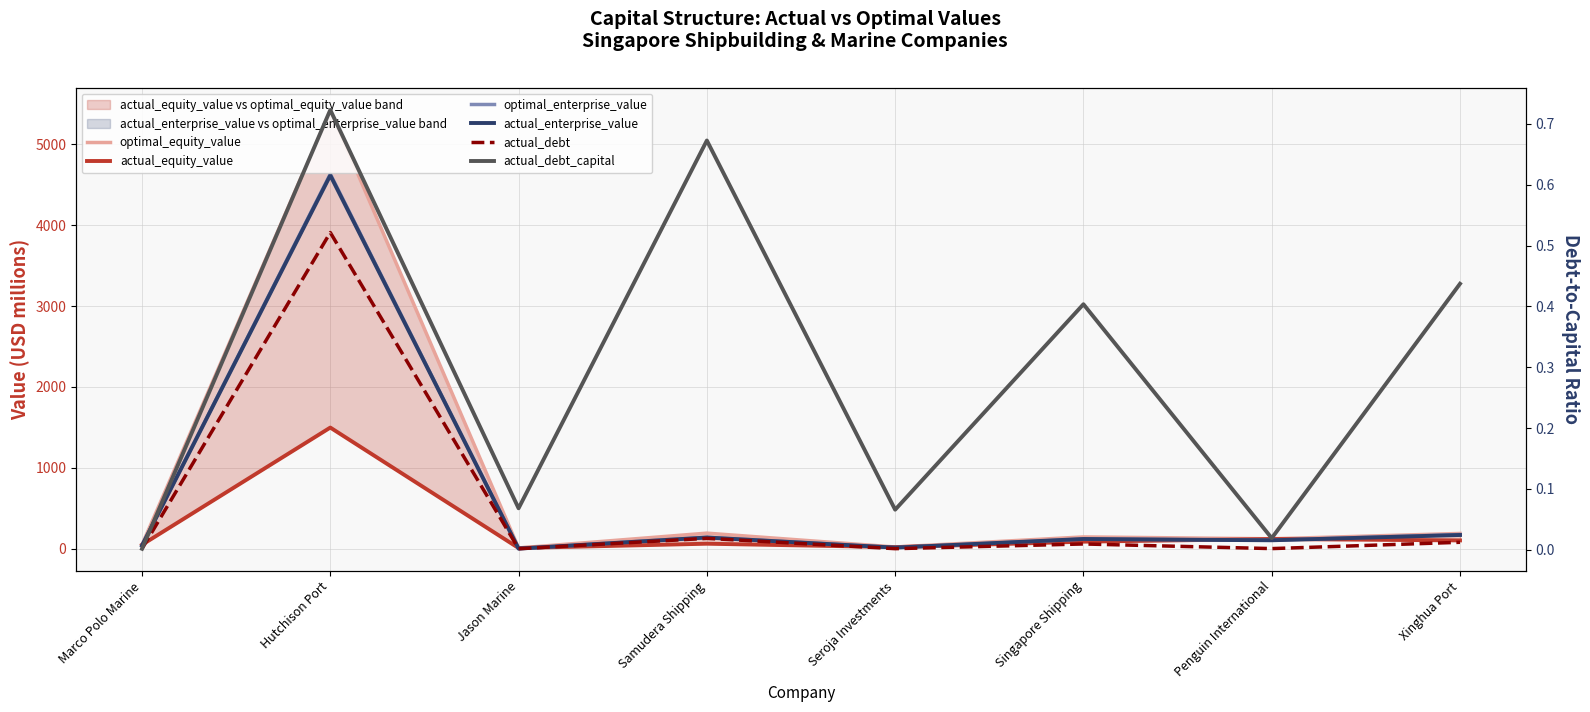

Which series has the largest total across all categories?

optimal_equity_value